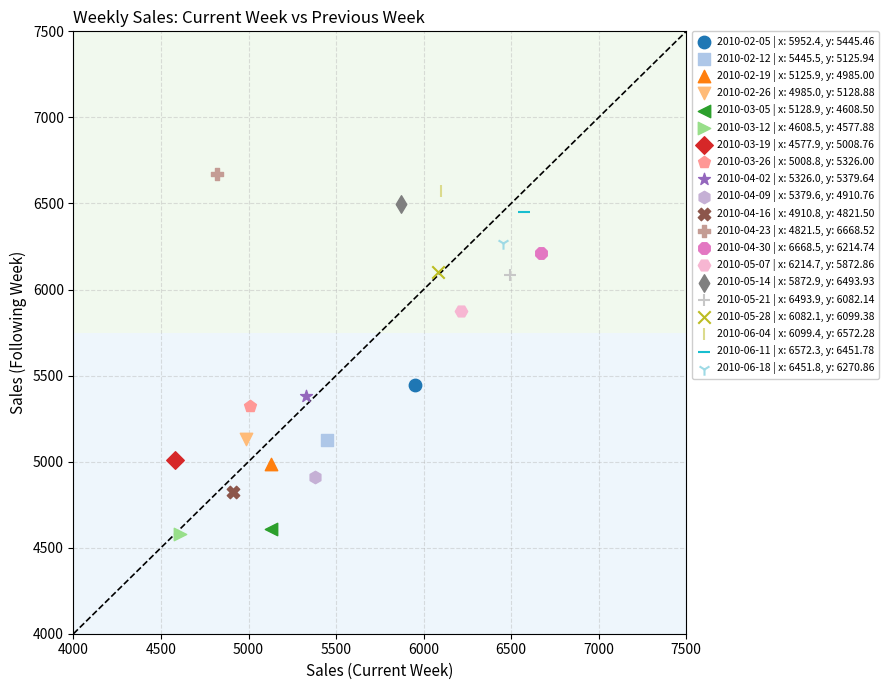

What are all the series names shown in the legend?

2010-02-05 | x: 5952.4, y: 5445.46, 2010-02-12 | x: 5445.5, y: 5125.94, 2010-02-19 | x: 5125.9, y: 4985.00, 2010-02-26 | x: 4985.0, y: 5128.88, 2010-03-05 | x: 5128.9, y: 4608.50, 2010-03-12 | x: 4608.5, y: 4577.88, 2010-03-19 | x: 4577.9, y: 5008.76, 2010-03-26 | x: 5008.8, y: 5326.00, 2010-04-02 | x: 5326.0, y: 5379.64, 2010-04-09 | x: 5379.6, y: 4910.76, 2010-04-16 | x: 4910.8, y: 4821.50, 2010-04-23 | x: 4821.5, y: 6668.52, 2010-04-30 | x: 6668.5, y: 6214.74, 2010-05-07 | x: 6214.7, y: 5872.86, 2010-05-14 | x: 5872.9, y: 6493.93, 2010-05-21 | x: 6493.9, y: 6082.14, 2010-05-28 | x: 6082.1, y: 6099.38, 2010-06-04 | x: 6099.4, y: 6572.28, 2010-06-11 | x: 6572.3, y: 6451.78, 2010-06-18 | x: 6451.8, y: 6270.86